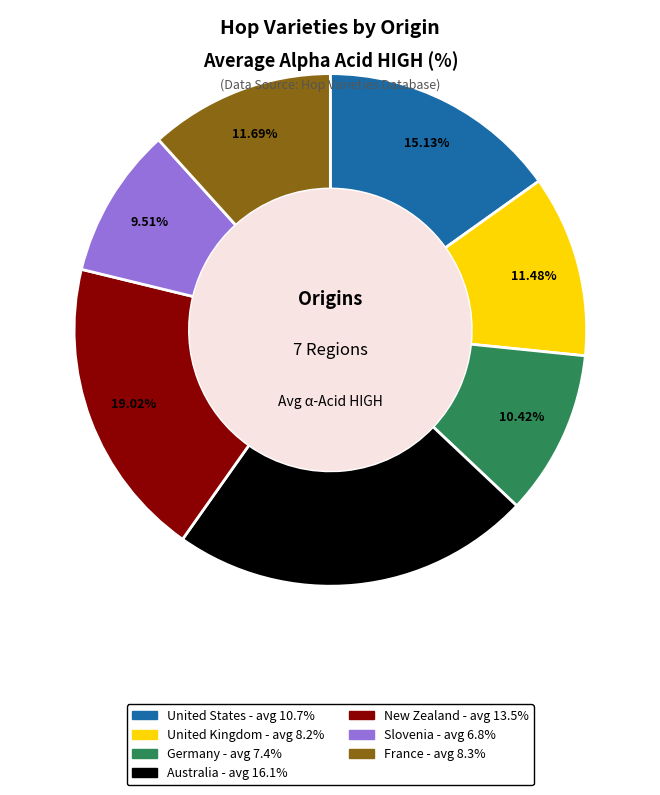

Which category has the biggest portion of the pie?

Australia